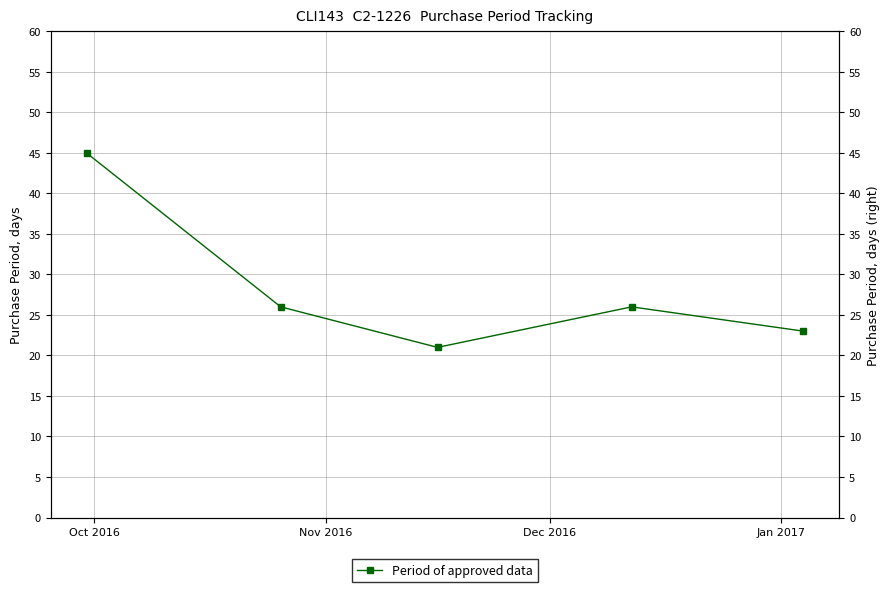

What is the difference between the maximum and minimum values?

24